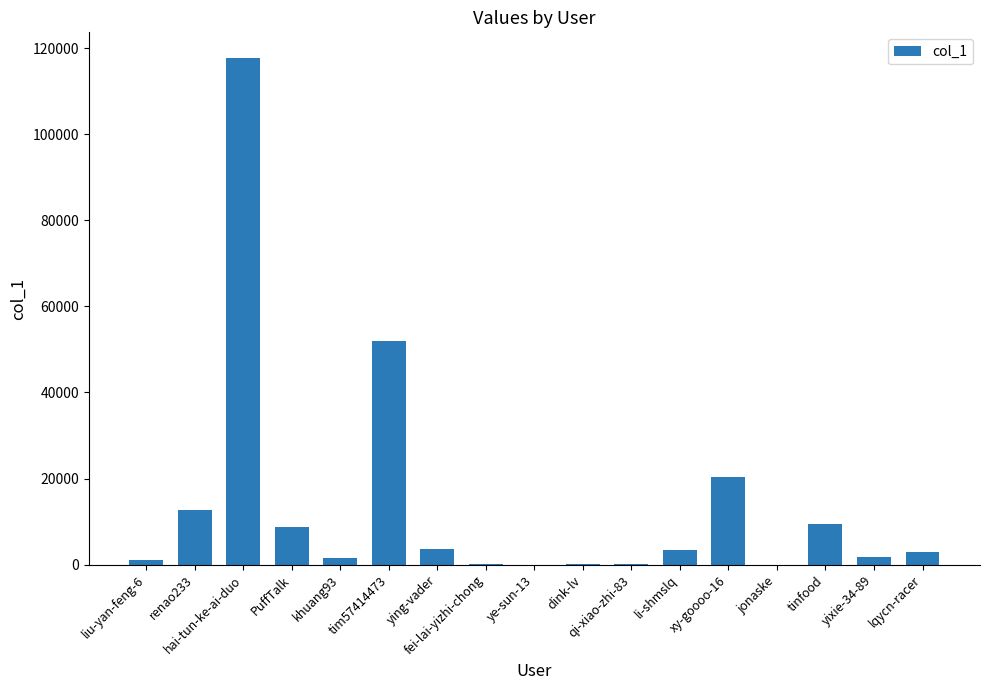

What is the ratio of the value at PuffTalk to the value at renao233?

0.7